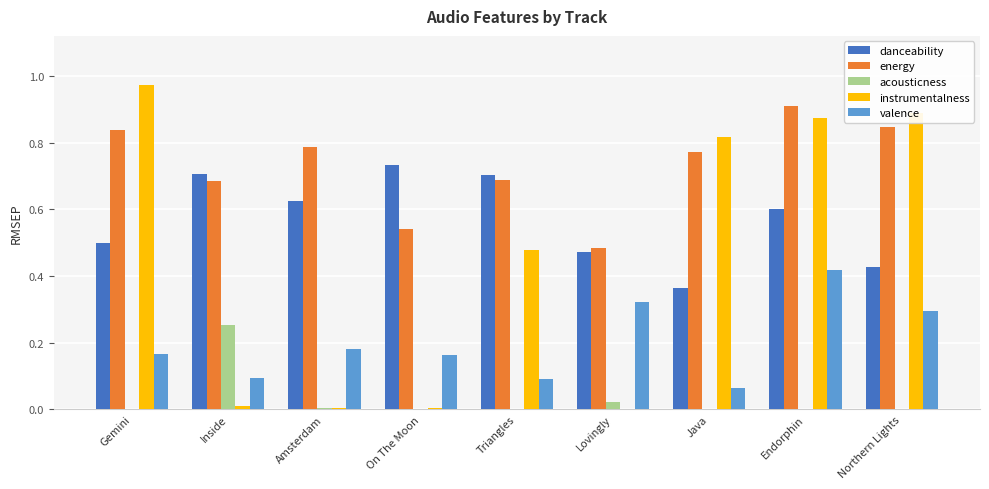

Which series changed the most between On The Moon and Lovingly?

danceability